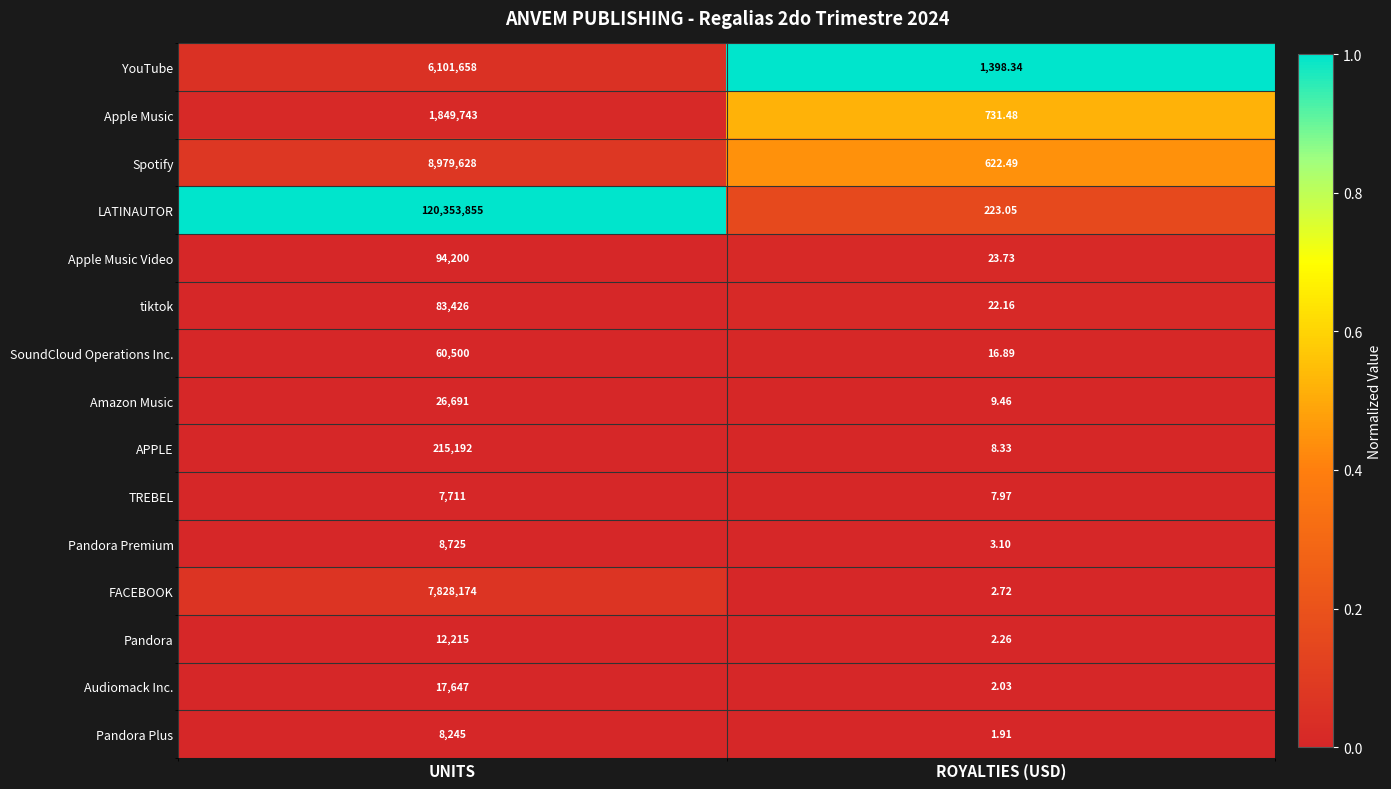

Which series has the largest range (max minus min)?

LATINAUTOR